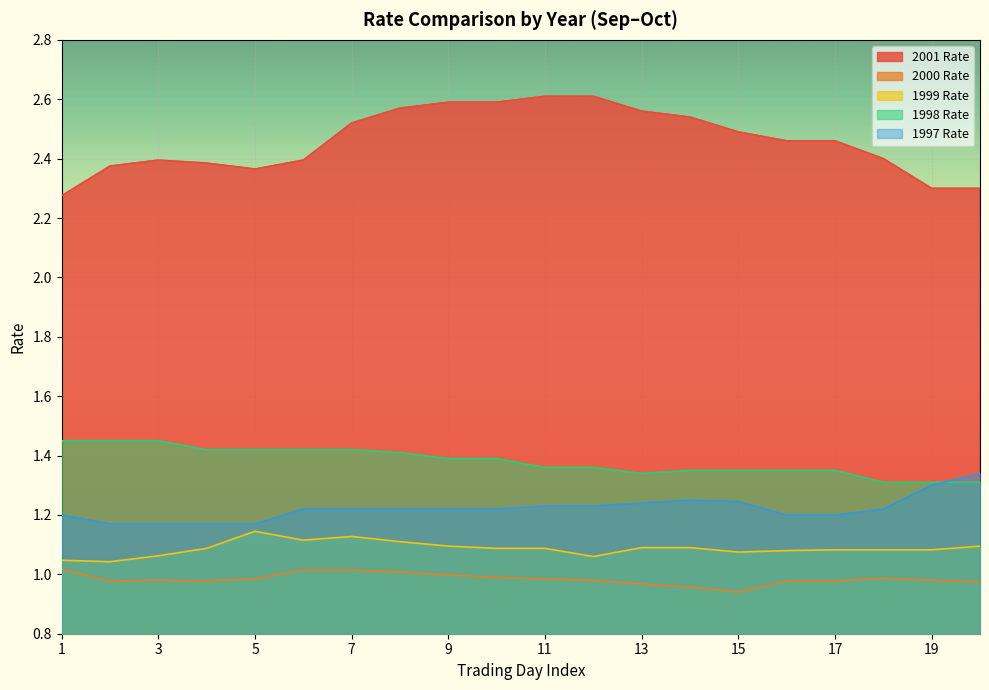

True or false: 2001 Rate and 1997 Rate intersect in this chart.

False